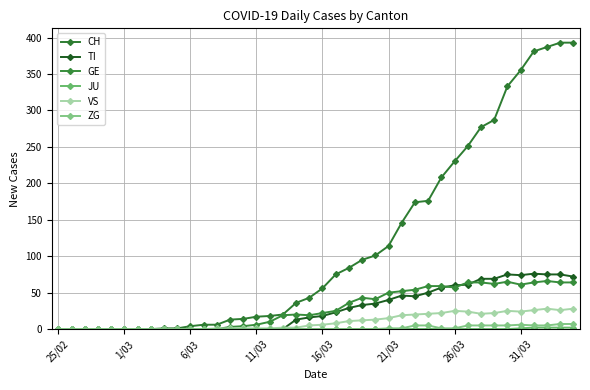

Rank the series by their maximum value, from lowest to highest.

JU, ZG, VS, GE, TI, CH